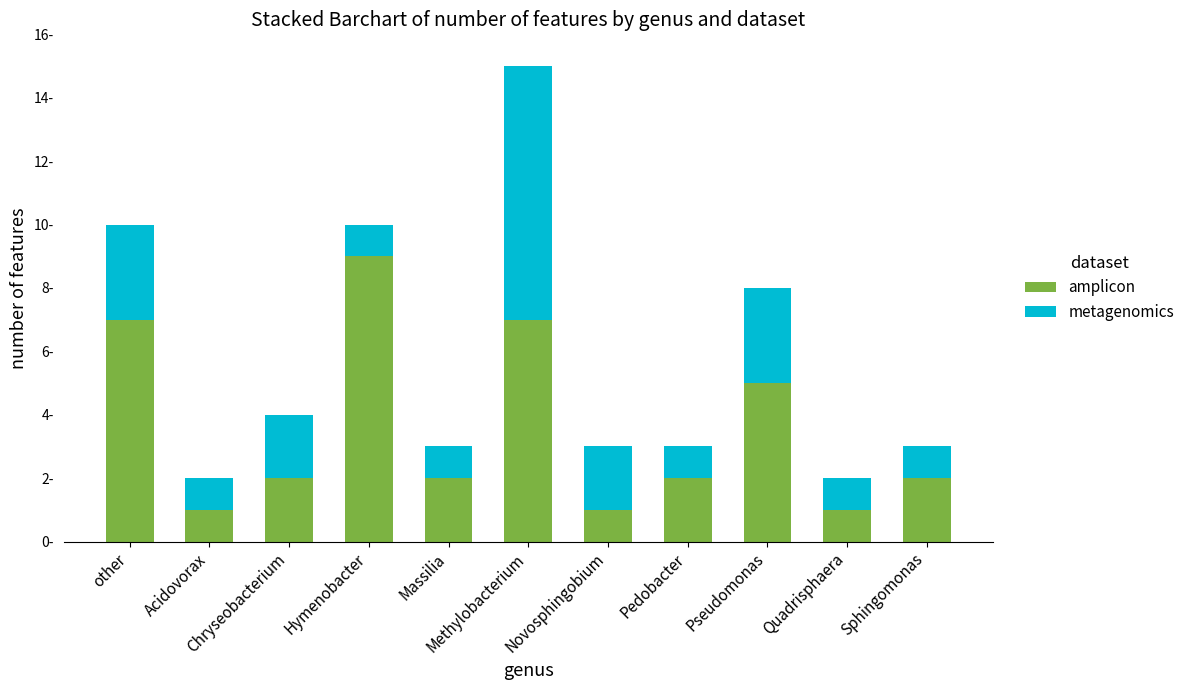

Read the metagenomics value at Sphingomonas.

1